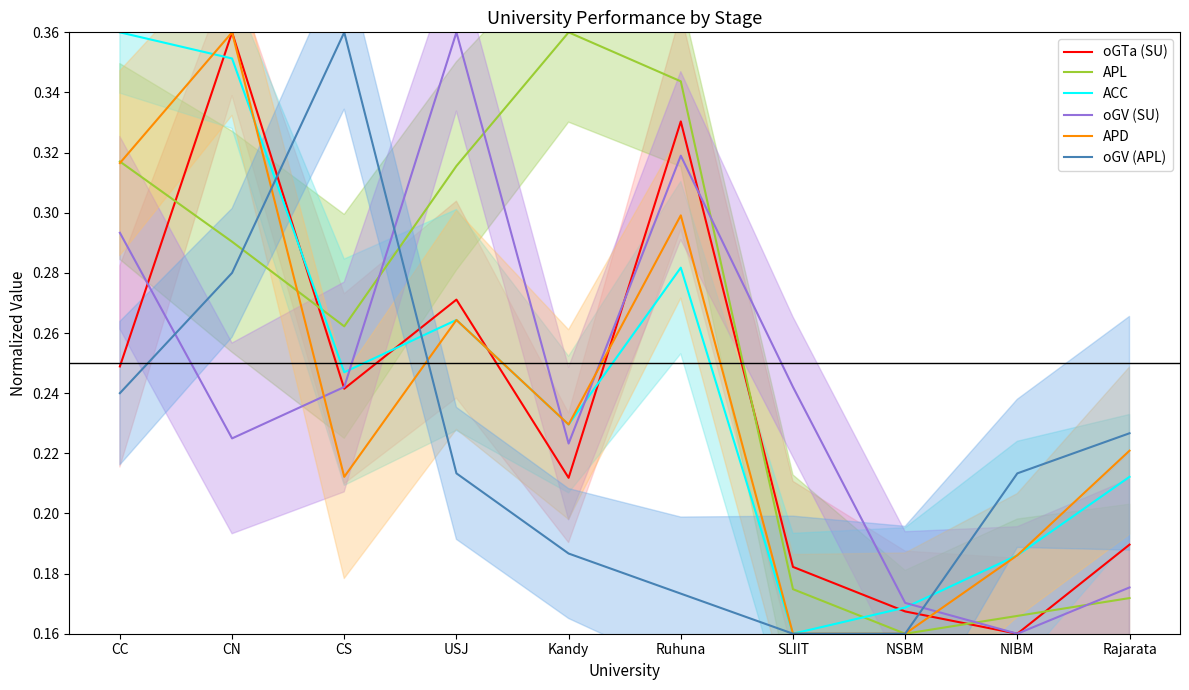

At which label does oGV (SU) reach its minimum?

NIBM